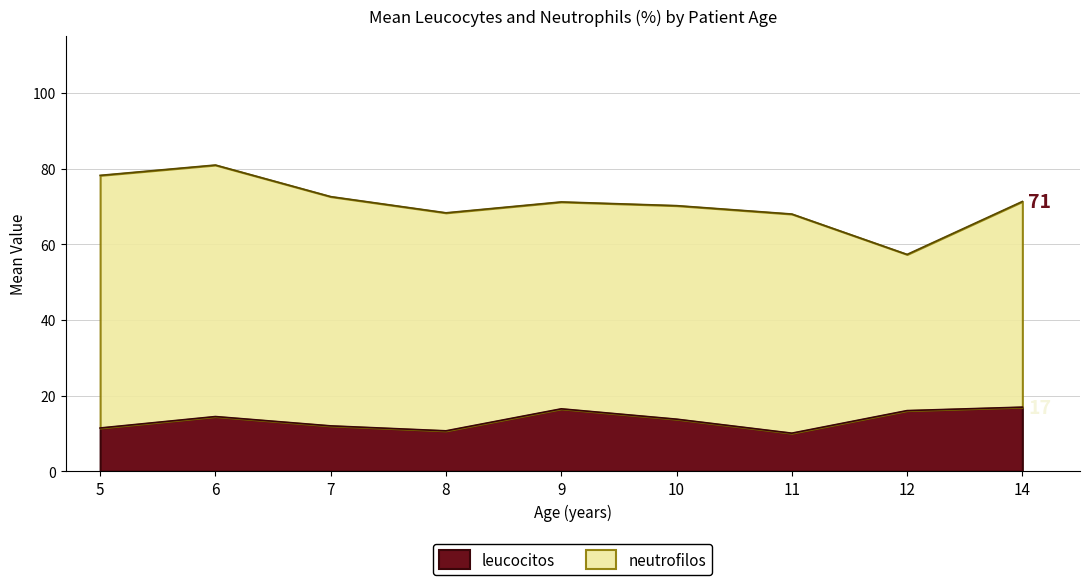

List the series in order of their peak value, highest first.

neutrofilos, leucocitos